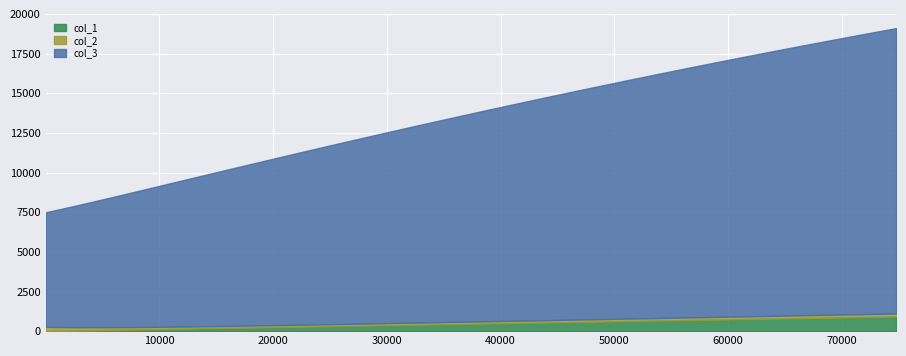

What is the highest value of the col_3 series?

921.2